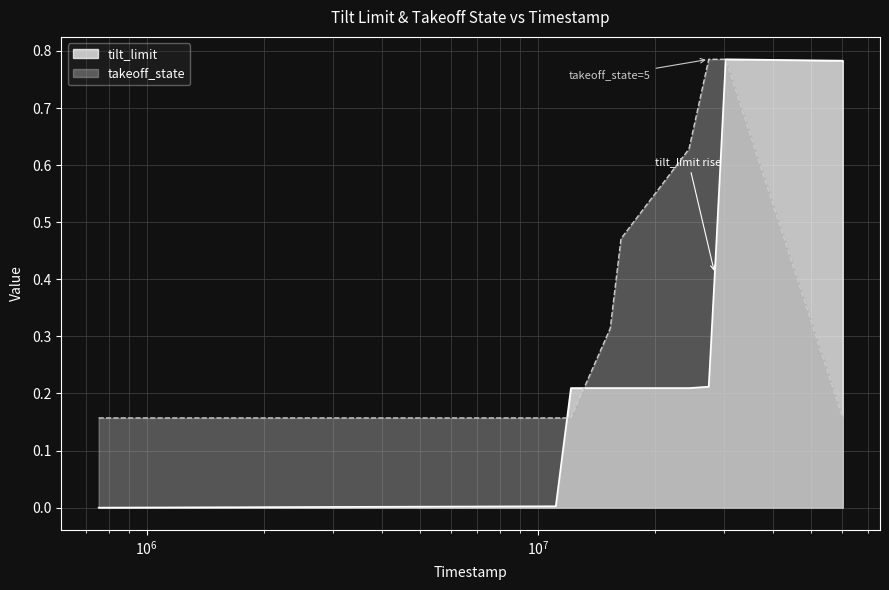

Reading left to right, list all the values displayed in this chart.

tilt_limit: 0.0	0.0	0.0	0.2	0.2	0.2	0.2	0.2	0.2	0.2	0.4	0.6	0.8	0.8	0.8
takeoff_state: 0.2	0.2	0.2	0.2	0.2	0.3	0.5	0.6	0.8	0.8	0.8	0.8	0.8	0.2	0.2